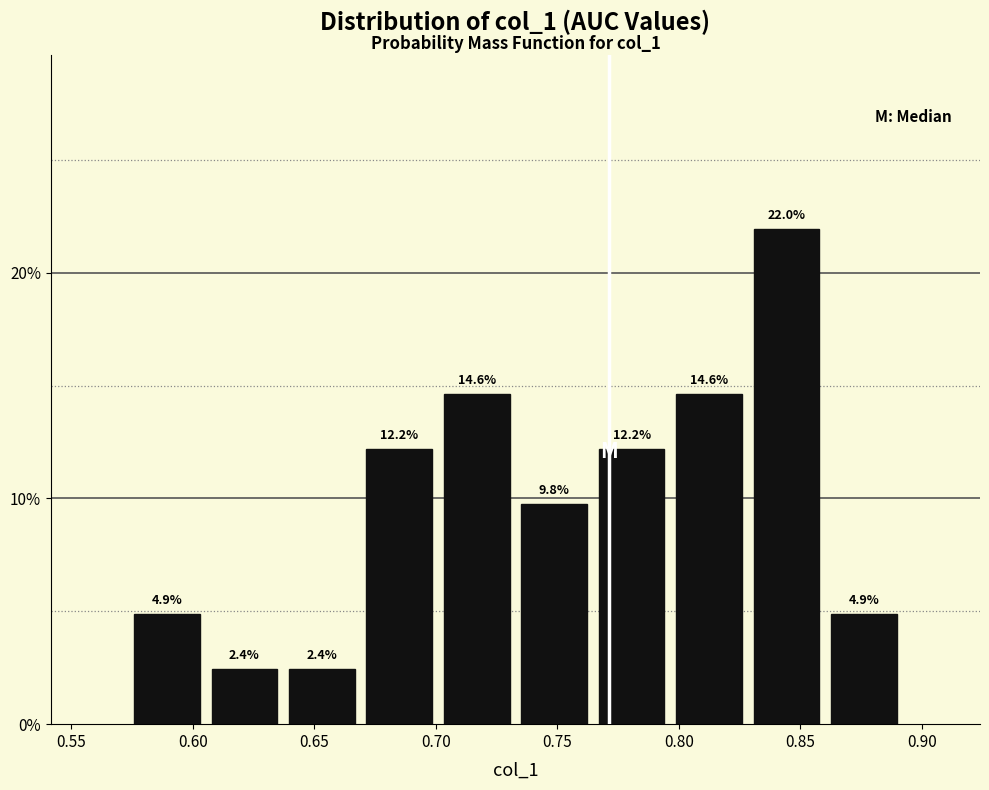

Reading left to right, transcribe this chart: for each bar, give the range it covers on the x-axis and its height. The bar edges are not printed on the chart, so give them approximately, as read against the axis.

0.575 to 0.605: 4.9
0.605 to 0.635: 2.4
0.635 to 0.670: 2.4
0.670 to 0.700: 12.2
0.700 to 0.735: 14.6
0.735 to 0.765: 9.8
0.765 to 0.795: 12.2
0.795 to 0.830: 14.6
0.830 to 0.860: 22.0
0.860 to 0.890: 4.9